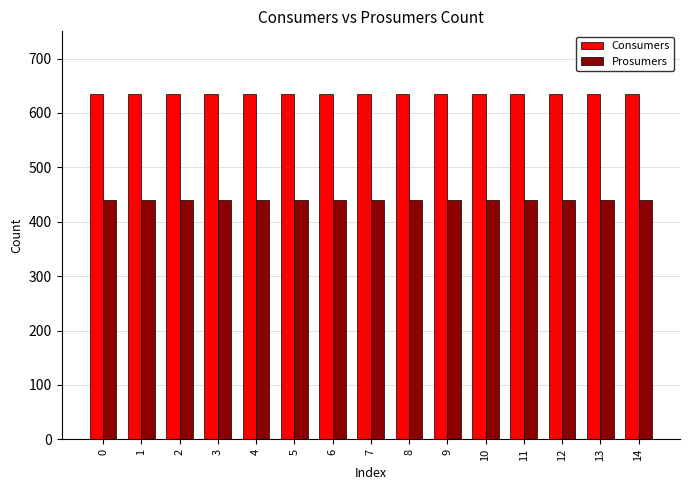

How many data points does each series have?

15